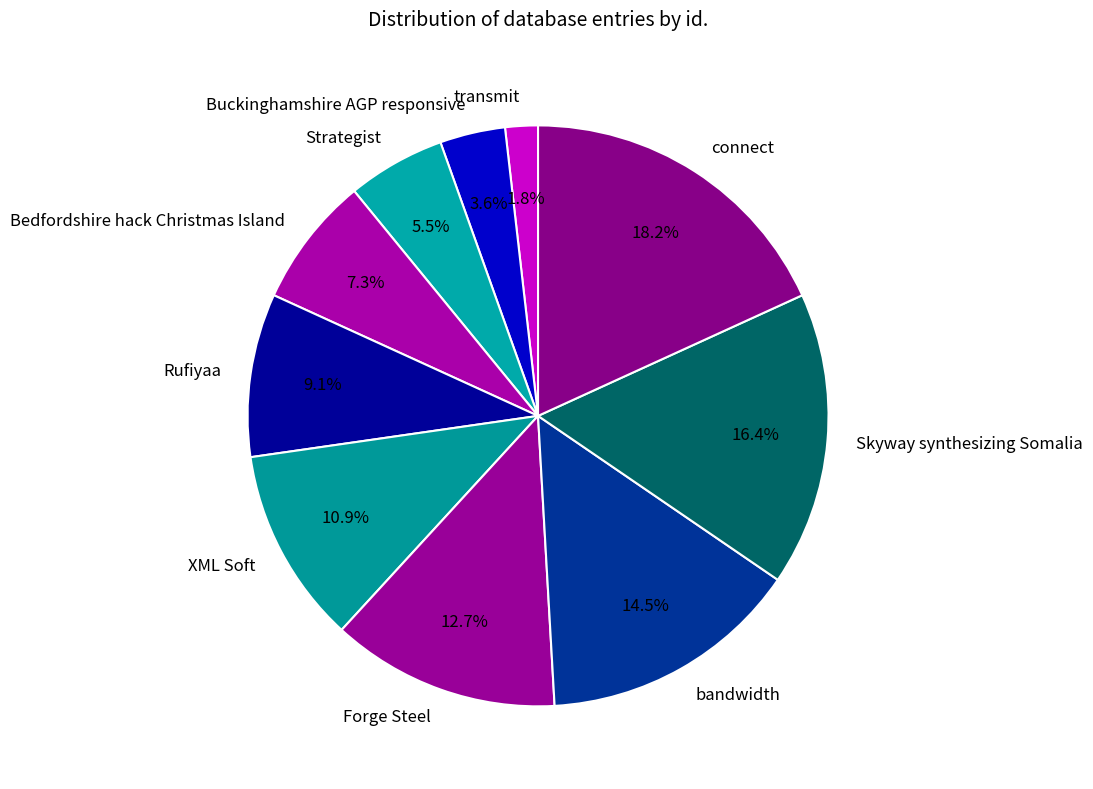

Is it true that Forge Steel is 22% of the pie?

False